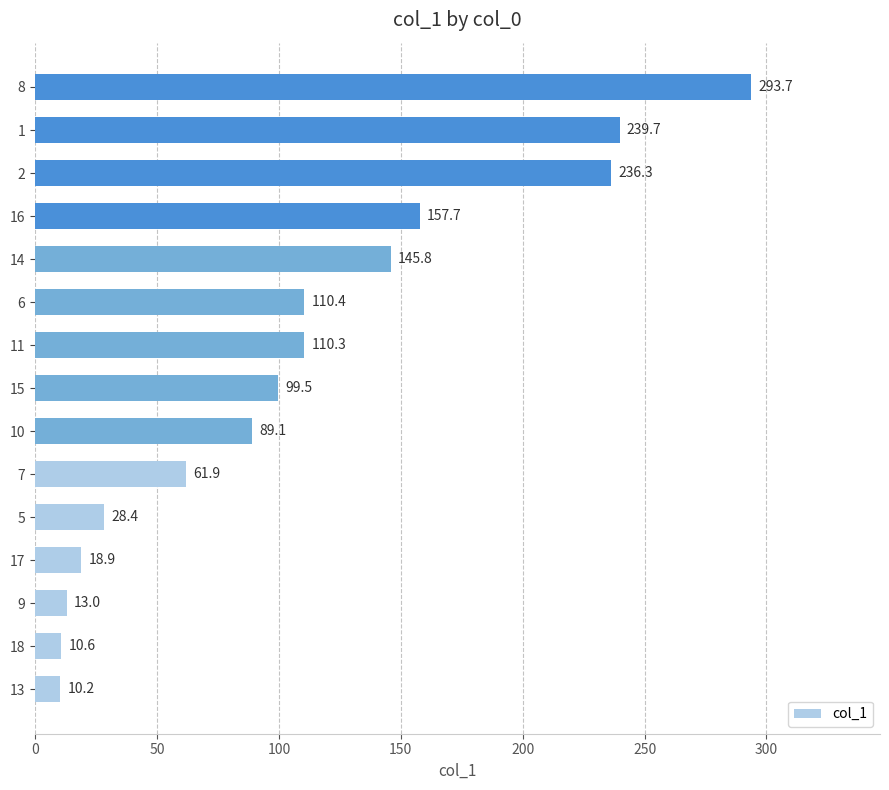

List the labels in order of value, smallest first.

13, 18, 9, 17, 5, 7, 10, 15, 11, 6, 14, 16, 2, 1, 8